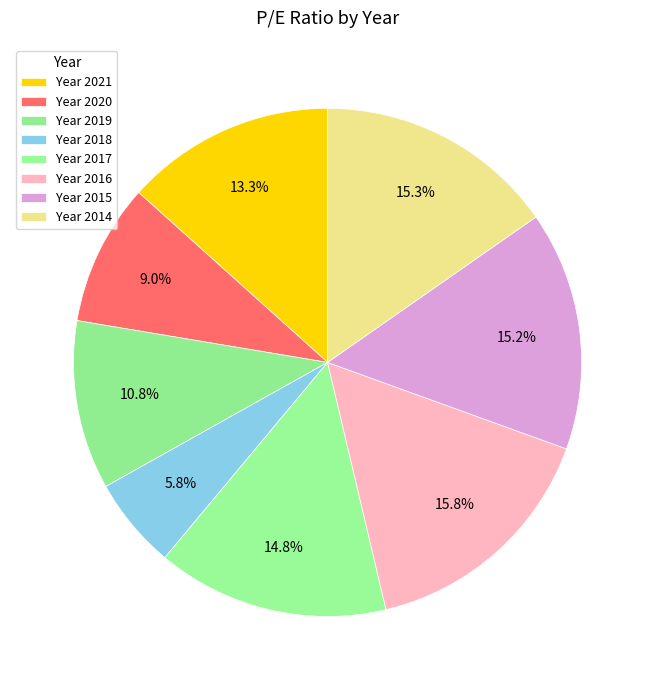

Count the number of slices in the pie.

8